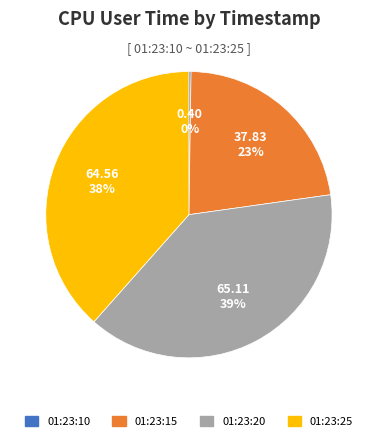

To the nearest percent, what is the average slice percentage?

25%